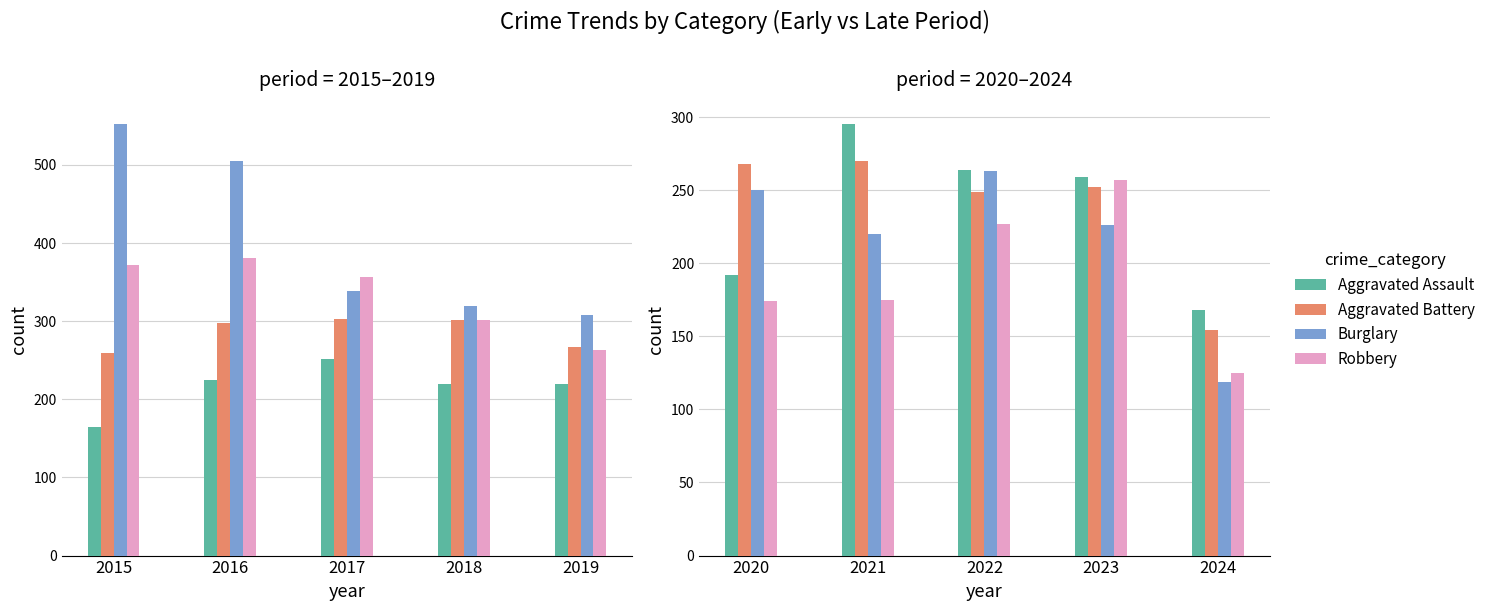

How many values in the Burglary series are below 226?

2